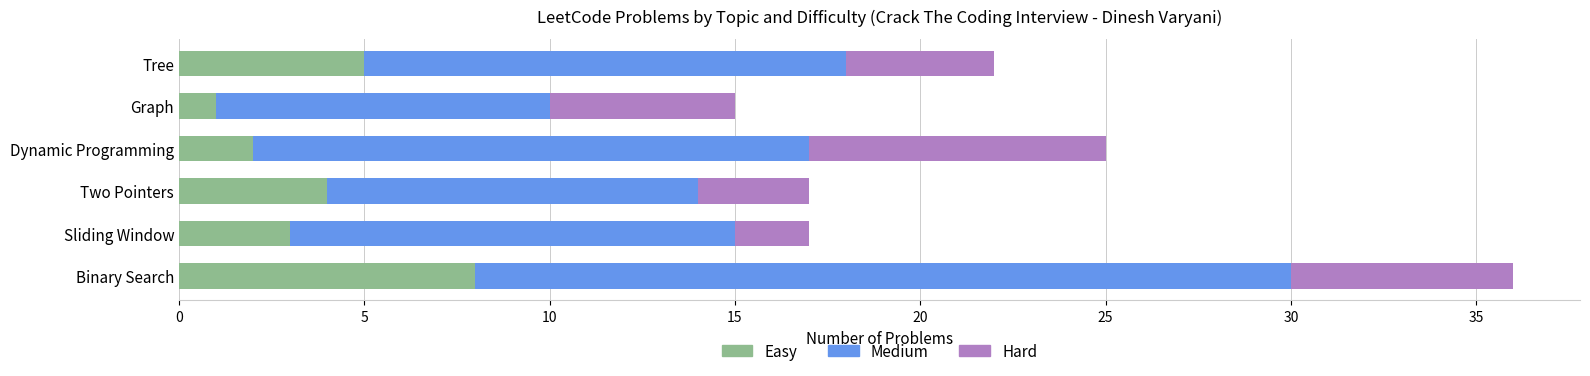

What is the difference between the maximum and minimum values in the Easy series?

7